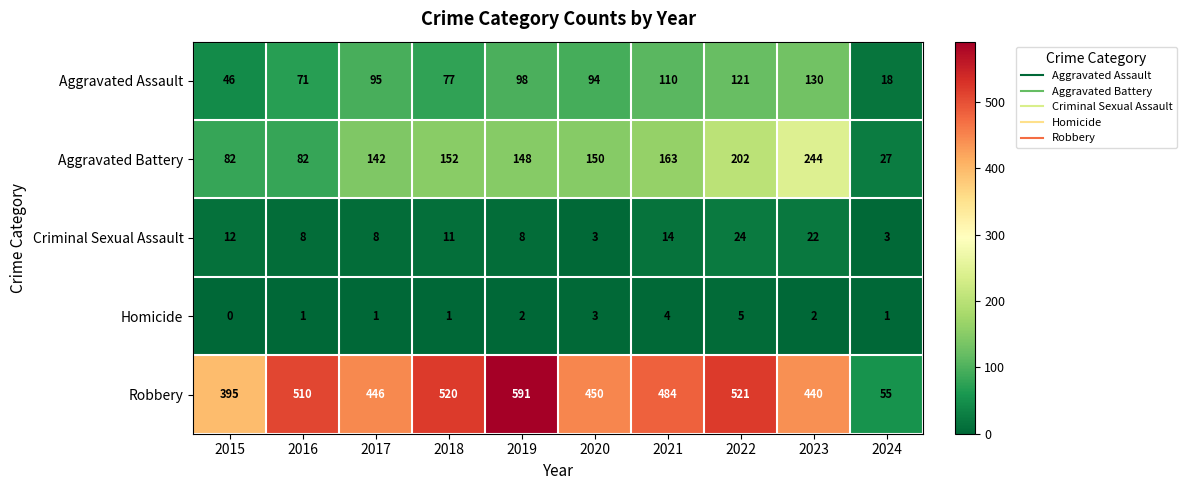

Count the number of categories in the chart.

10